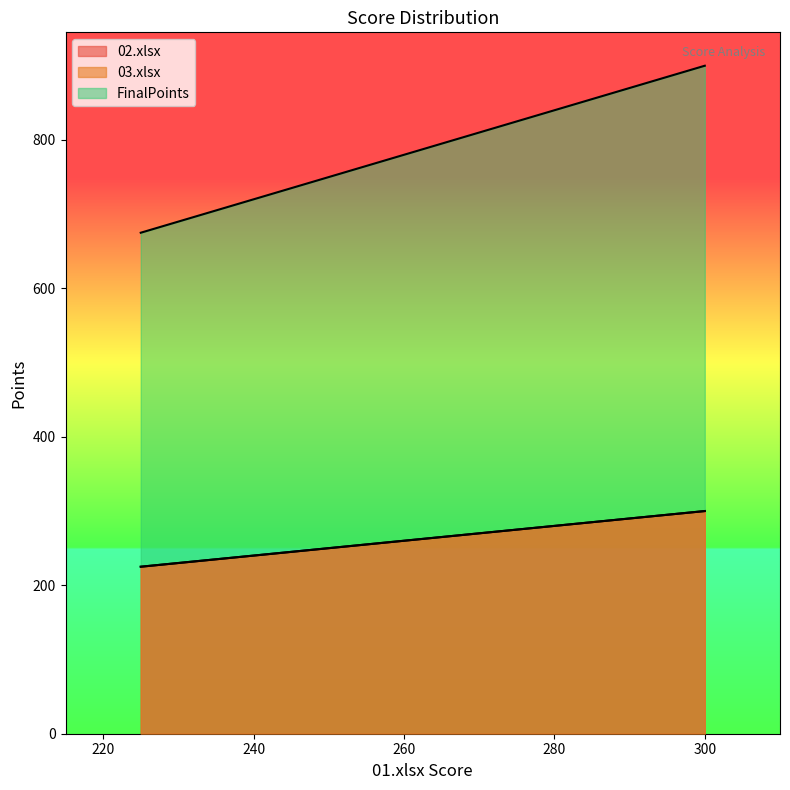

Is the value of FinalPoints at 258 greater than the value of 03.xlsx at 225?

Yes